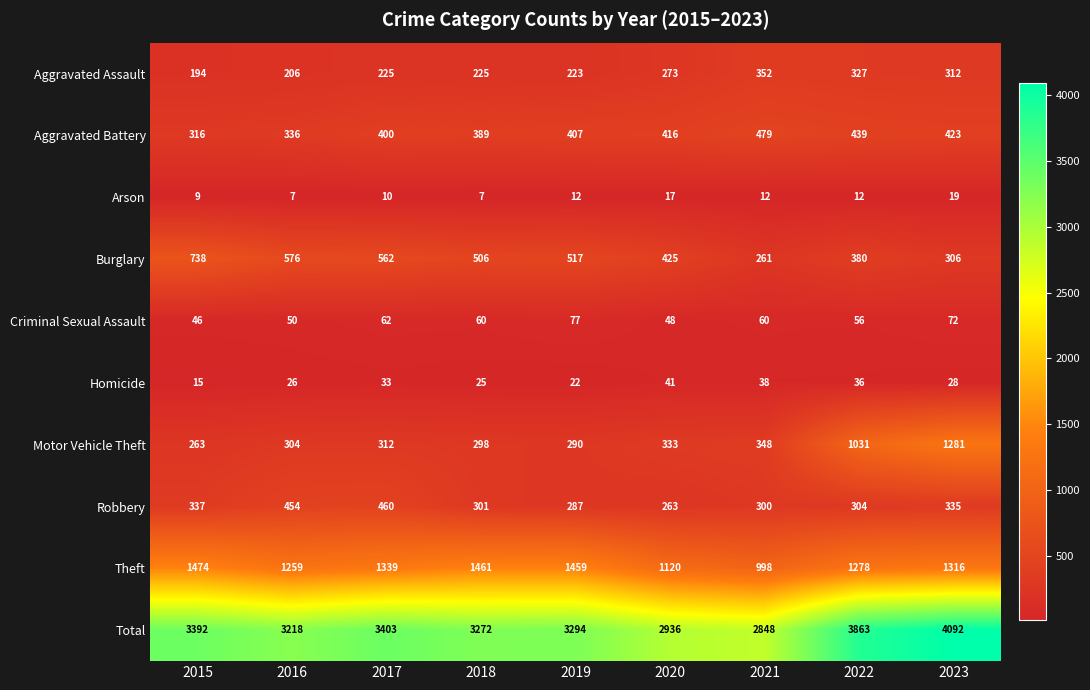

Count the number of categories in the chart.

9